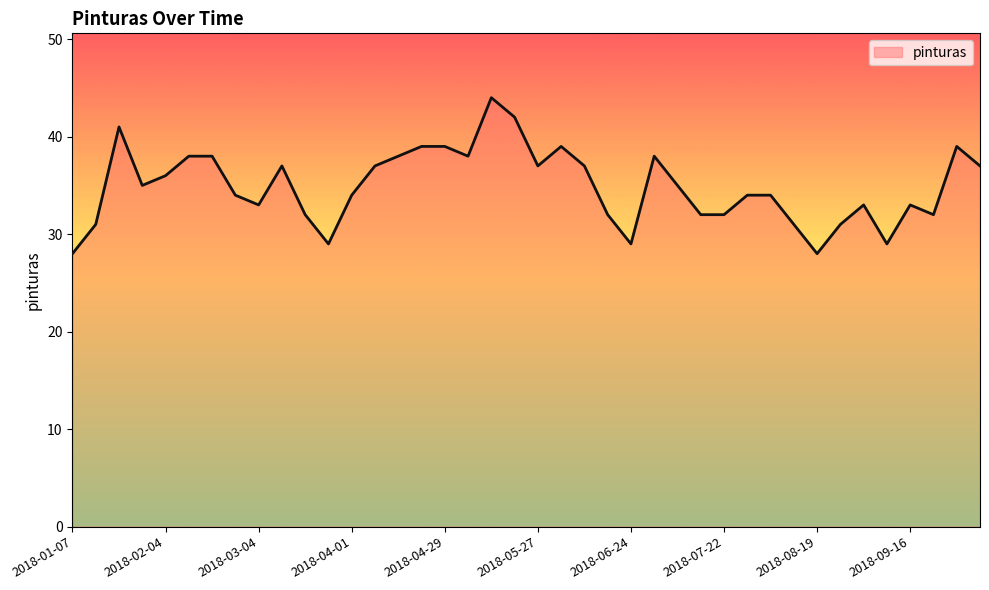

What is the maximum value shown in the chart?

44